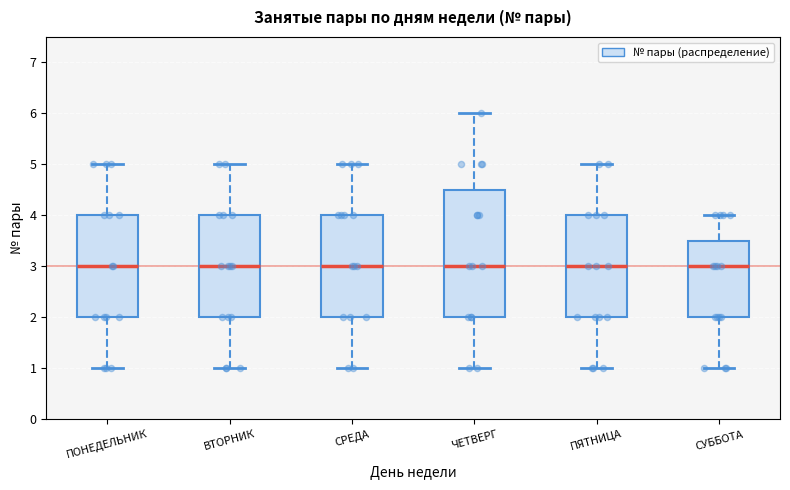

Reading left to right, read every box against the y-axis: the position of its median line, the range the box covers, and the ends of its whiskers. The values are not printed on the chart, so give them approximately, as read against the axis.

ПОНЕДЕЛЬНИК: median 3.0, box 2.0 to 4.0, whiskers 1.0 to 5.0
ВТОРНИК: median 3.0, box 2.0 to 4.0, whiskers 1.0 to 5.0
СРЕДА: median 3.0, box 2.0 to 4.0, whiskers 1.0 to 5.0
ЧЕТВЕРГ: median 3.0, box 2.0 to 4.5, whiskers 1.0 to 6.0
ПЯТНИЦА: median 3.0, box 2.0 to 4.0, whiskers 1.0 to 5.0
СУББОТА: median 3.0, box 2.0 to 3.5, whiskers 1.0 to 4.0